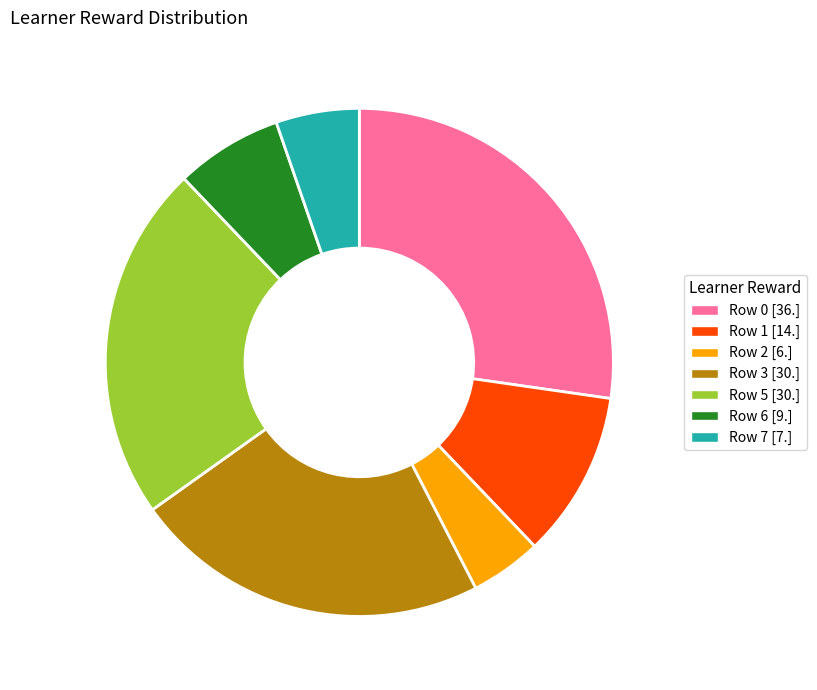

What is the smallest slice in the pie chart?

Row 2 [6.]